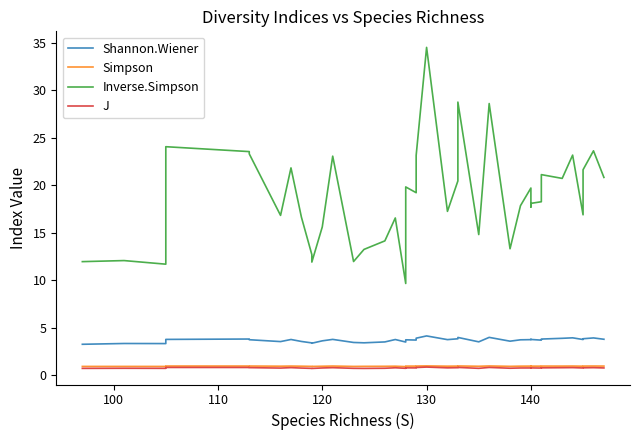

Where is the first local maximum for Simpson?

100